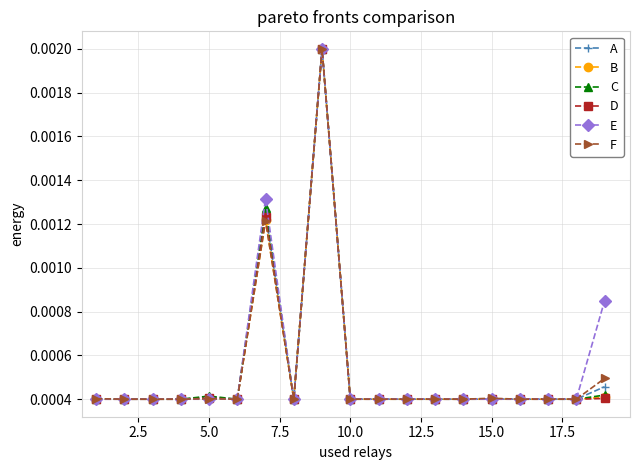

True or false: B has more than 2 interior local peaks.

True